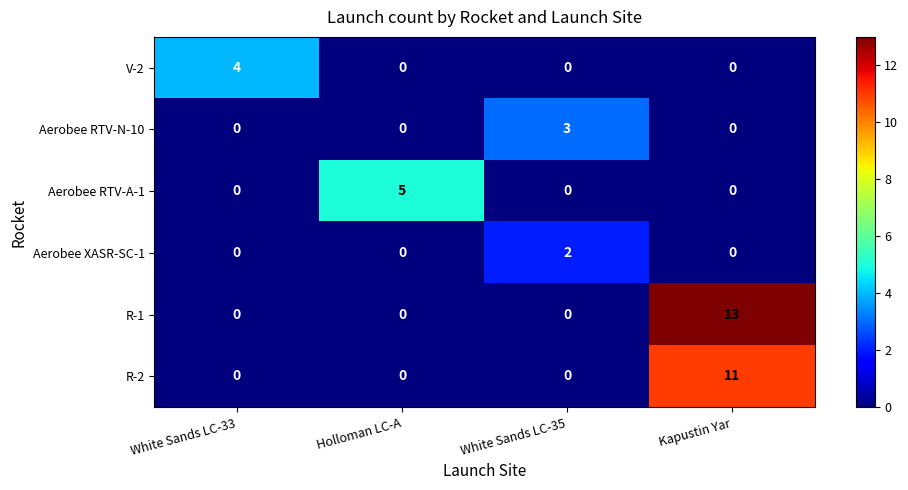

True or false: R-1 has a value of -7 at Holloman LC-A.

False